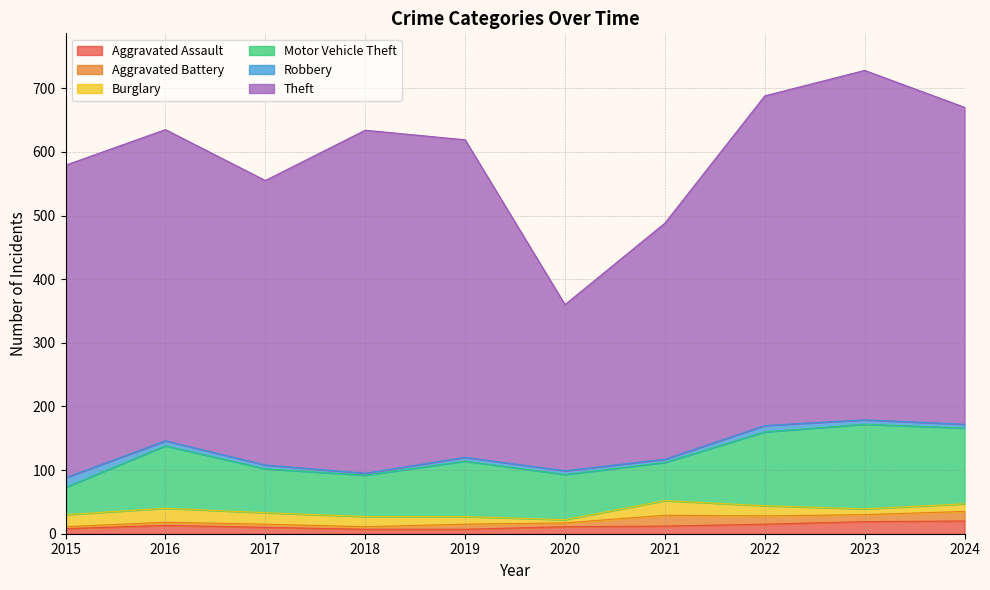

Read the Motor Vehicle Theft value at 2022.

116